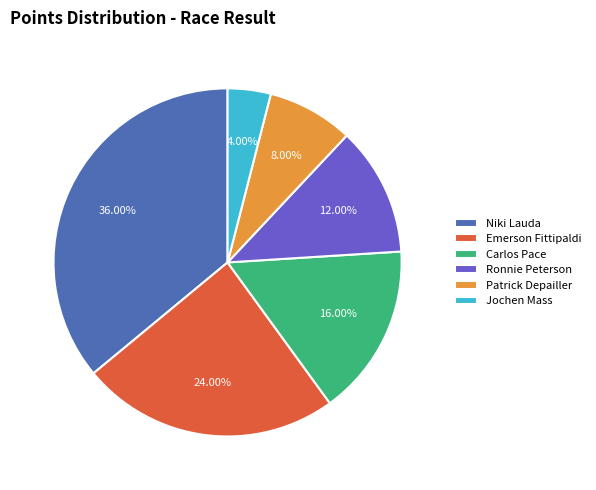

Does any single category account for the majority?

No